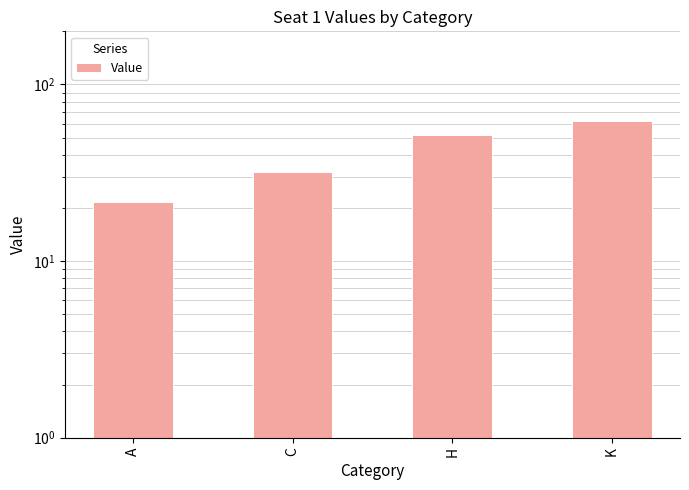

Approximately how many times larger is the value at K compared to C?

1.9